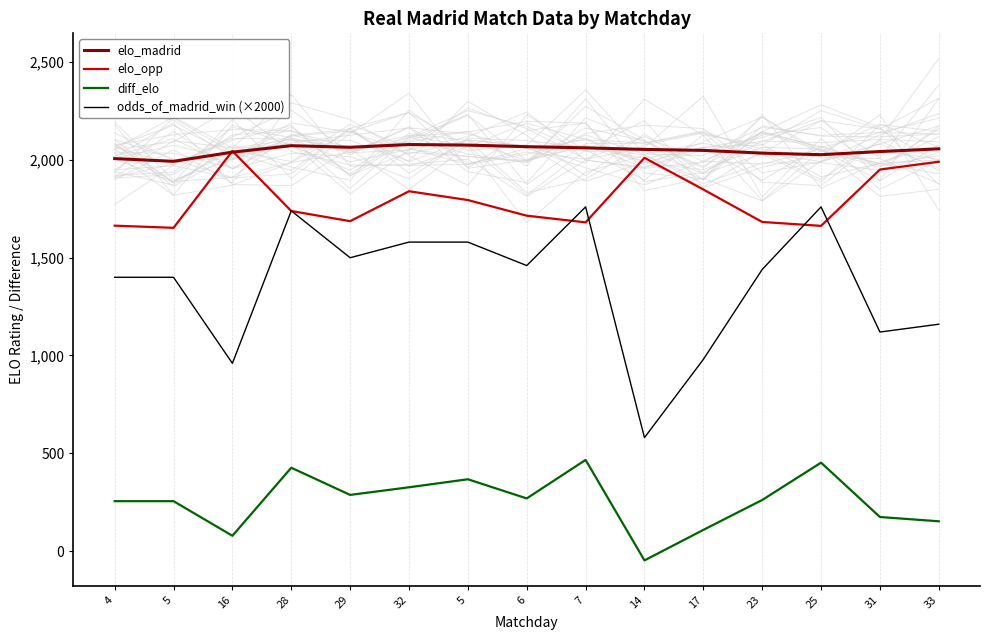

Where is the first local maximum for diff_elo?

28